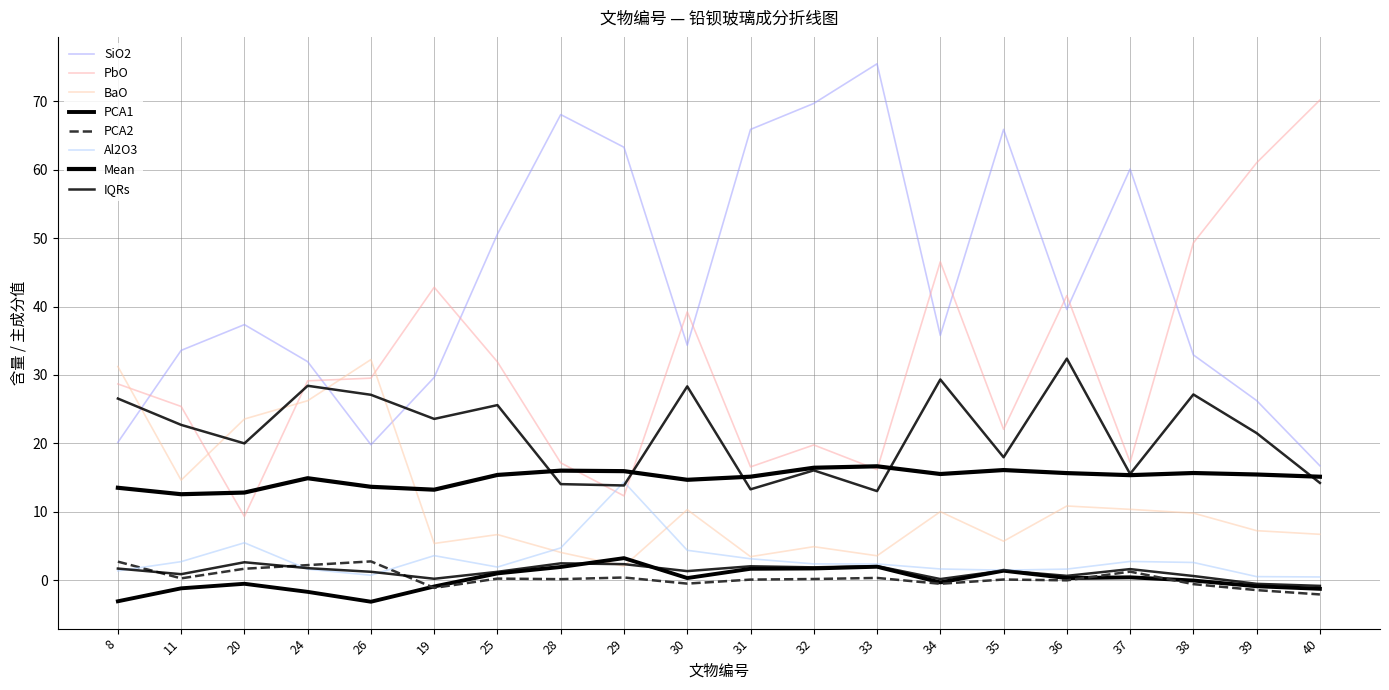

Between 26 and 35, which is larger?

35